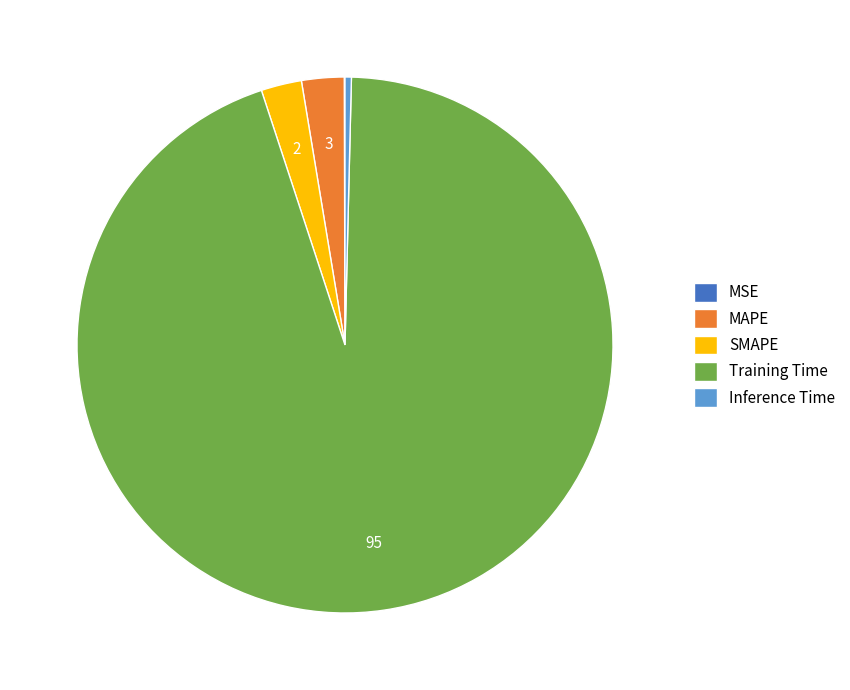

The Training Time slice represents 84% of the pie. True or false?

False